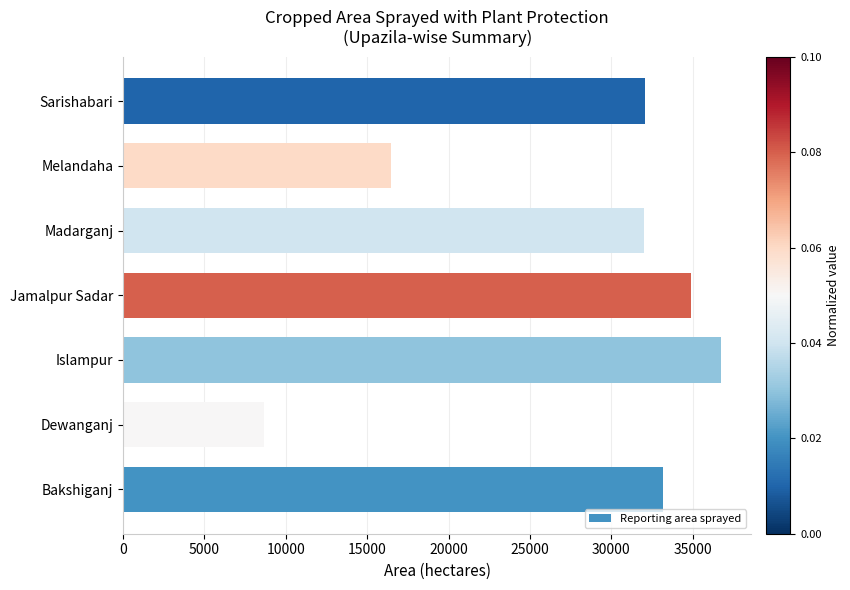

At which category does the chart reach its minimum across all series?

Dewanganj